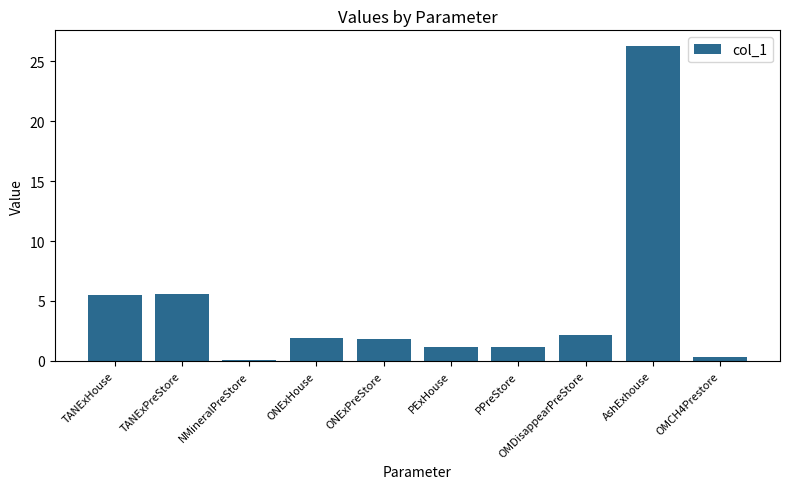

What position from the left is PExHouse?

6